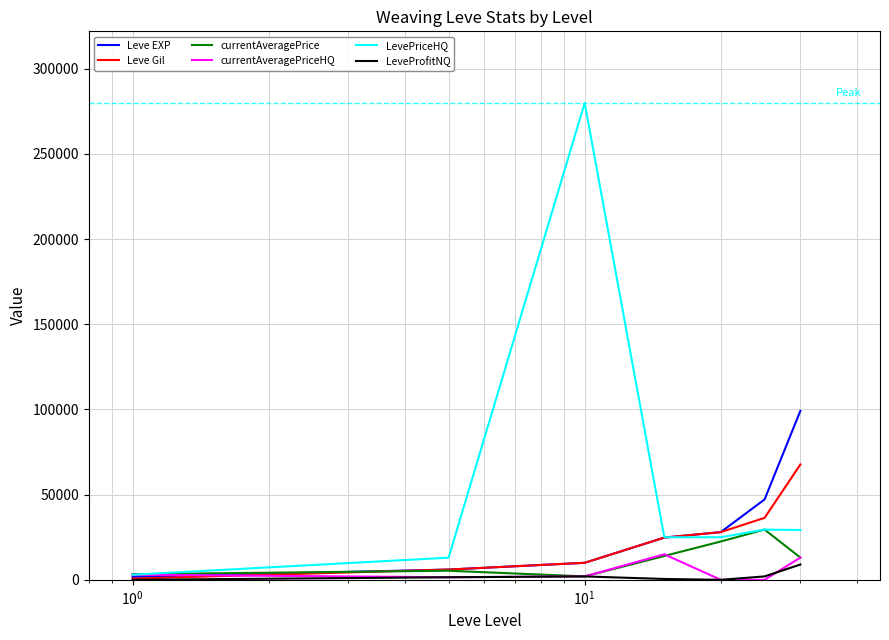

Which series has the largest total across all categories?

LevePriceHQ